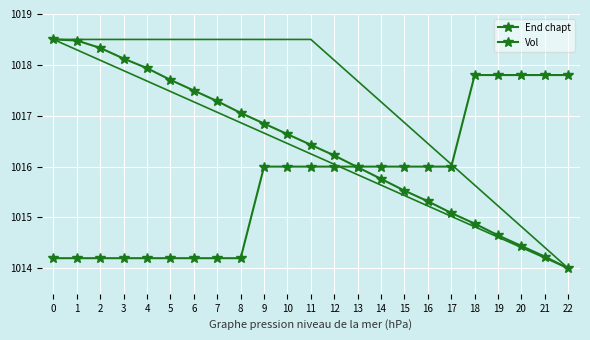

List the series in order of their overall mean, highest first.

End chapt, Vol